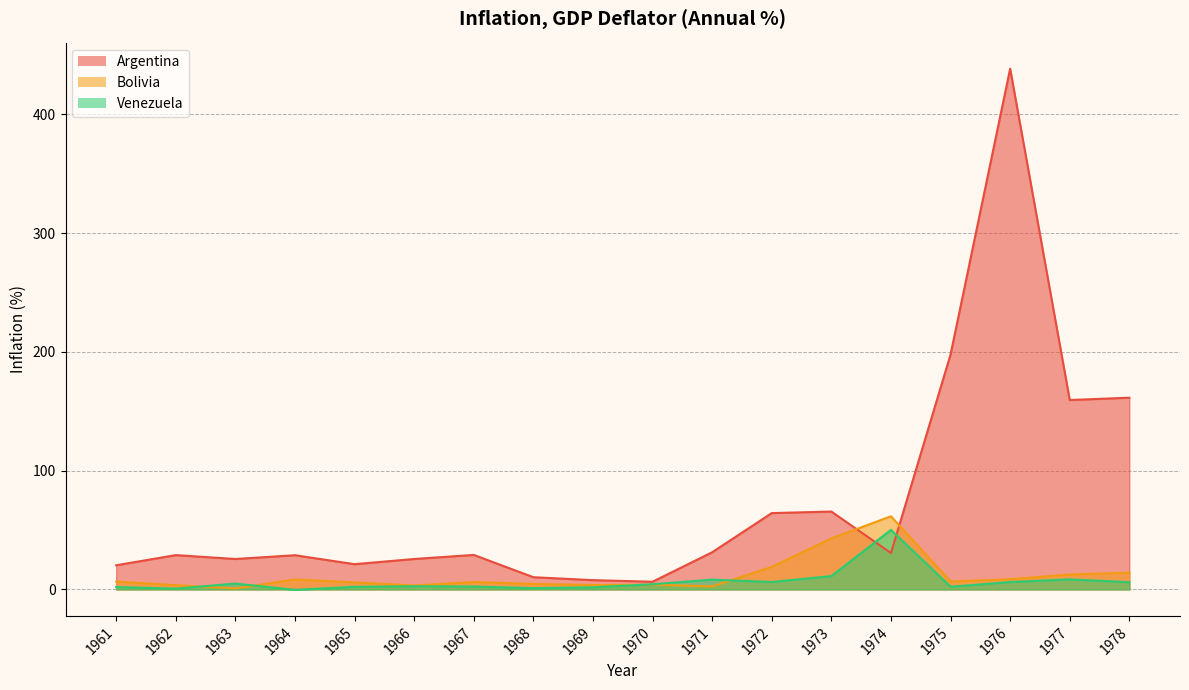

Where does the Venezuela series first go above 4?

1963